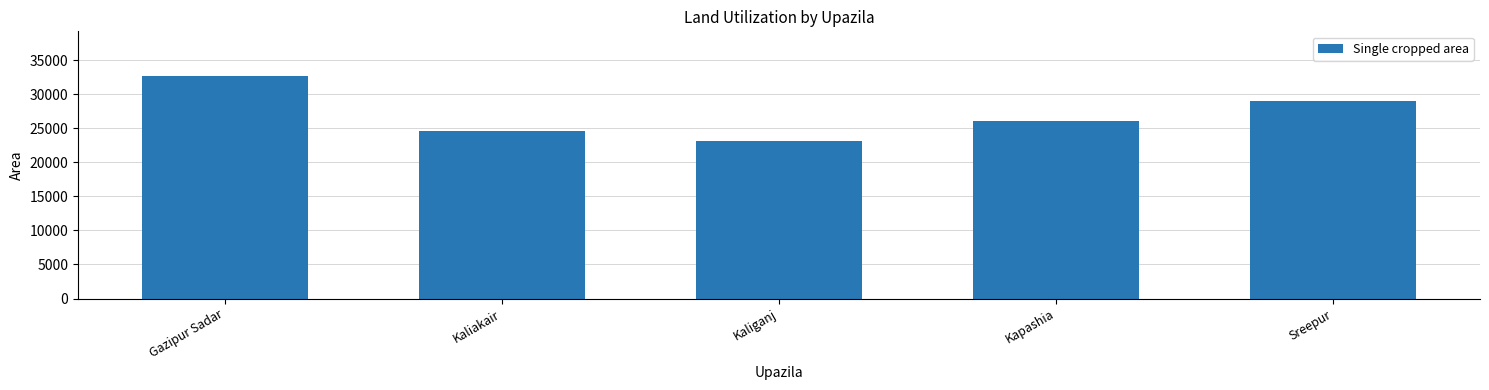

Between Sreepur and Kaliakair, which is larger?

Sreepur